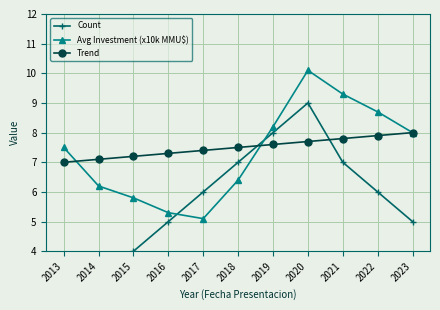

Does the chart display data point markers on the line(s)?

Yes